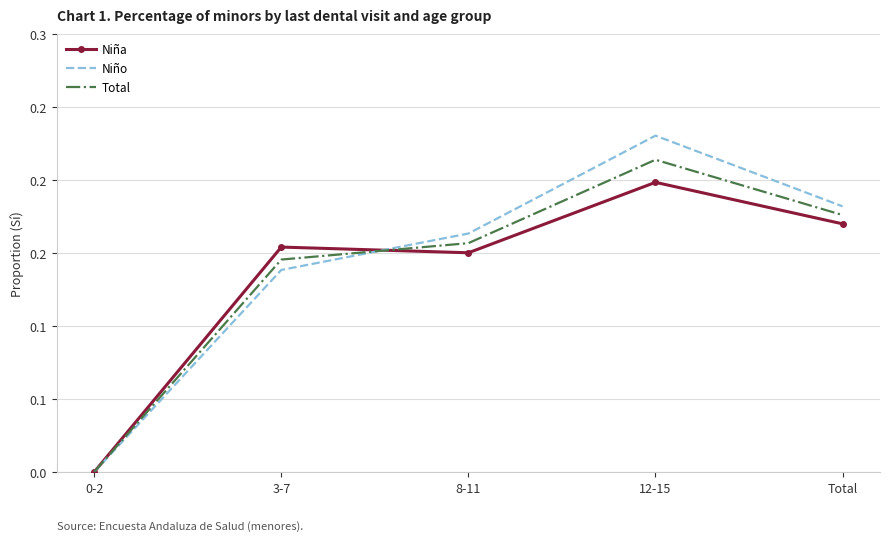

True or false: Niño has more than 1 points higher than both neighbors.

False